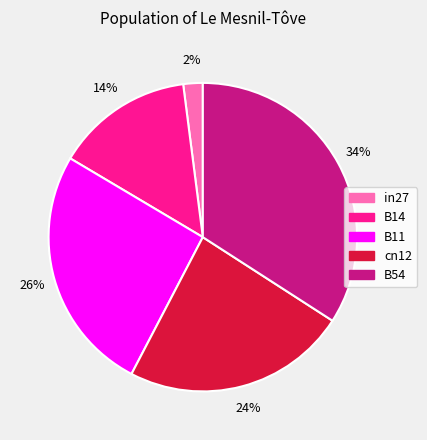

What is the smallest slice in the pie chart?

in27